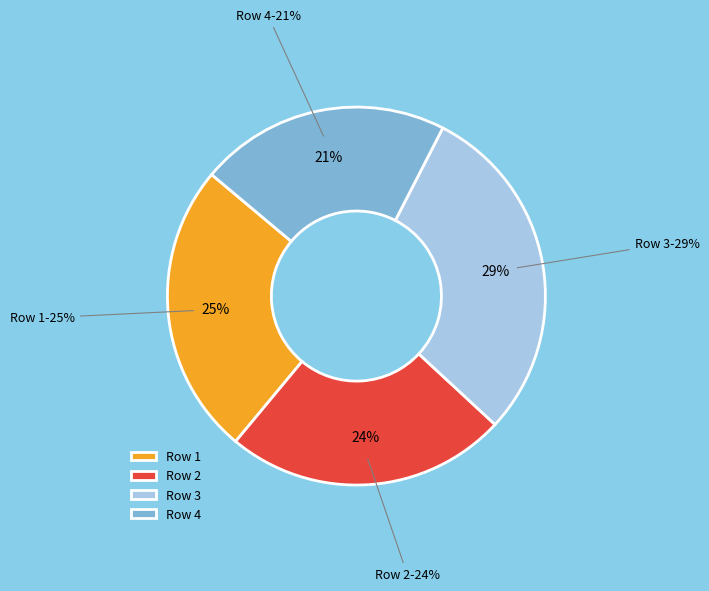

Does 4 account for over 50% of the chart?

No